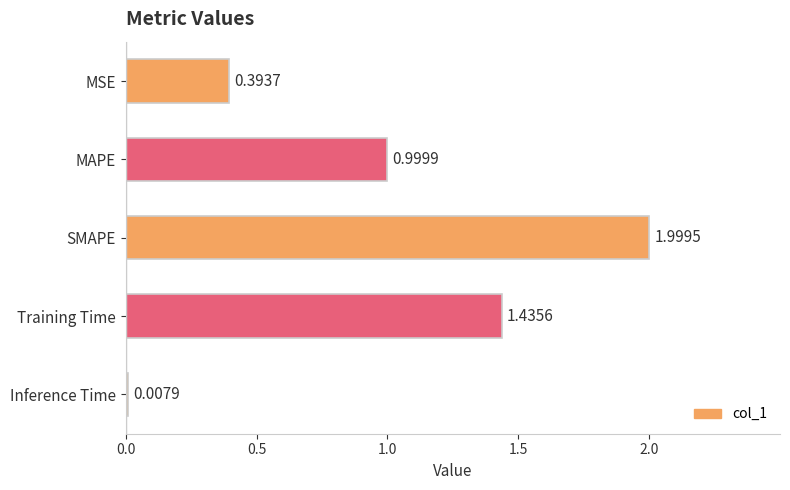

Where is the data nearest to the value 1?

MAPE